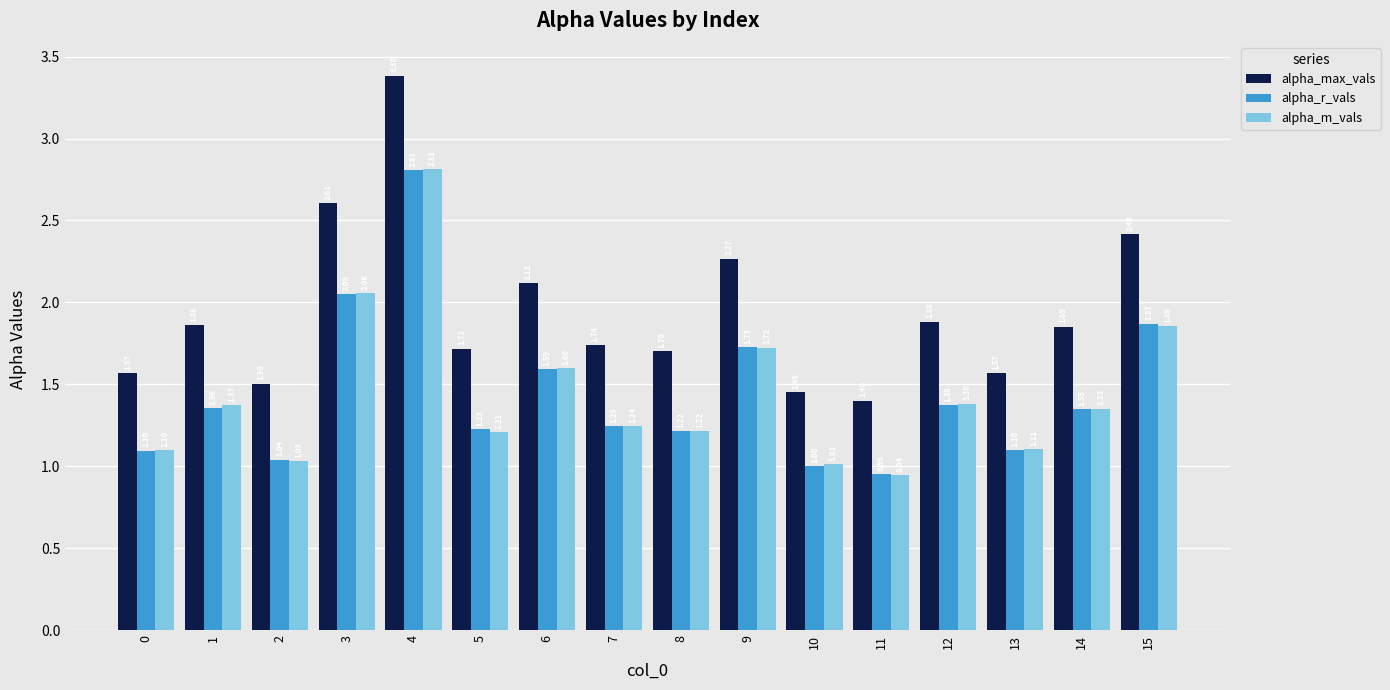

At 10, list the series in order from largest to smallest.

alpha_max_vals, alpha_m_vals, alpha_r_vals